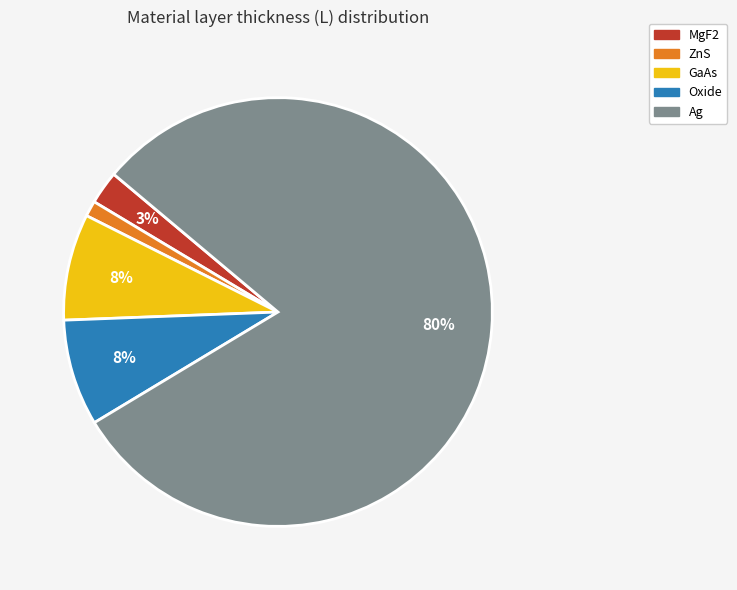

Does Ag account for over 50% of the chart?

Yes